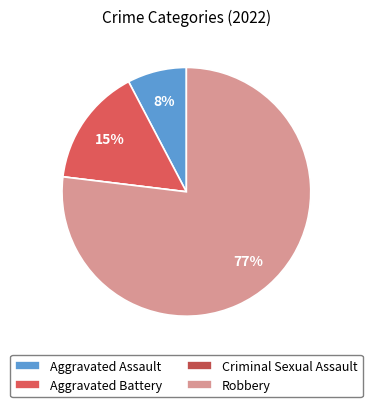

The Robbery slice represents 67% of the pie. True or false?

False